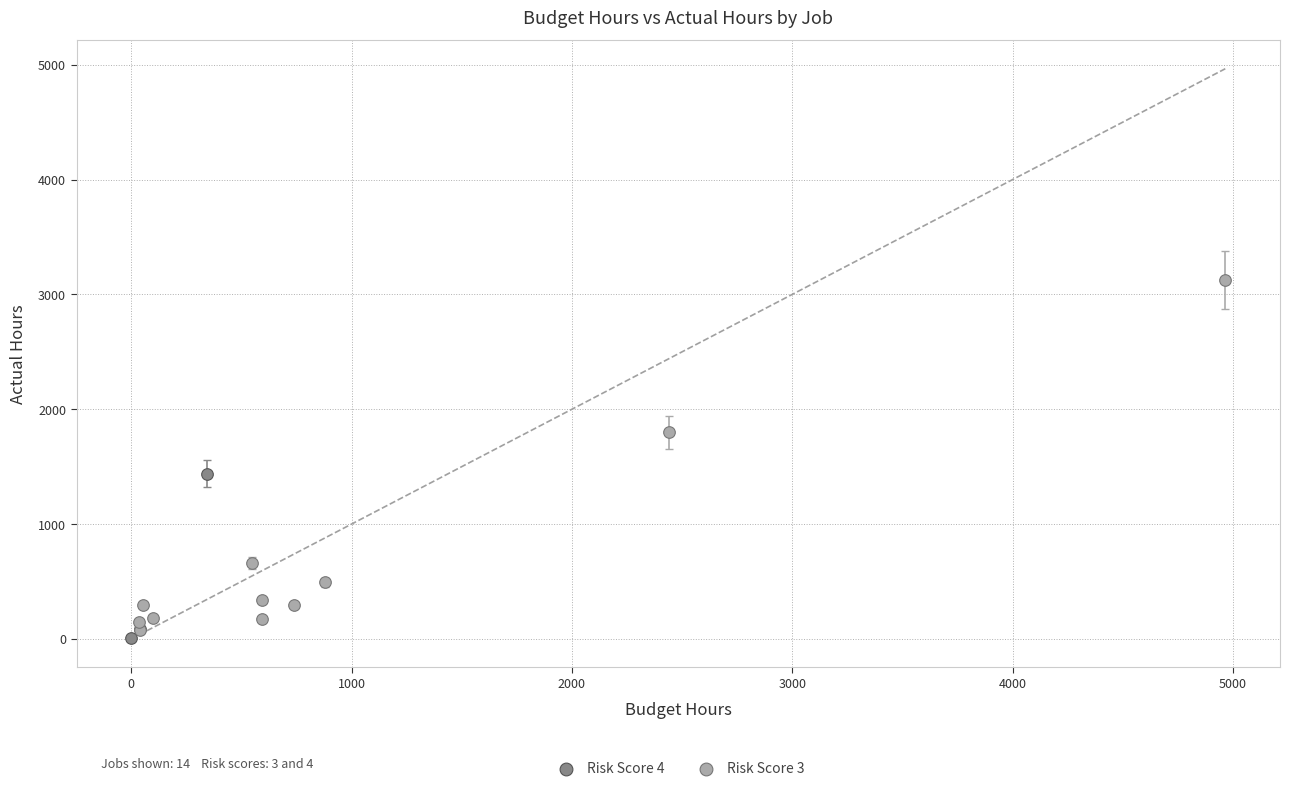

Which series contains the highest Y value?

Risk Score 3